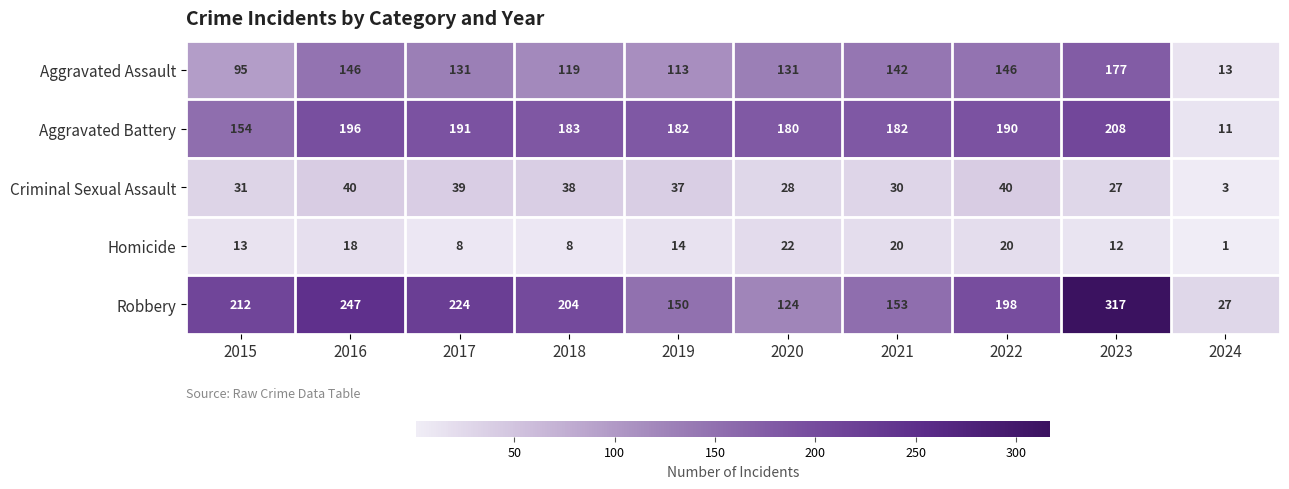

Is the value of Homicide at 2019 greater than the value of Aggravated Assault at 2015?

No